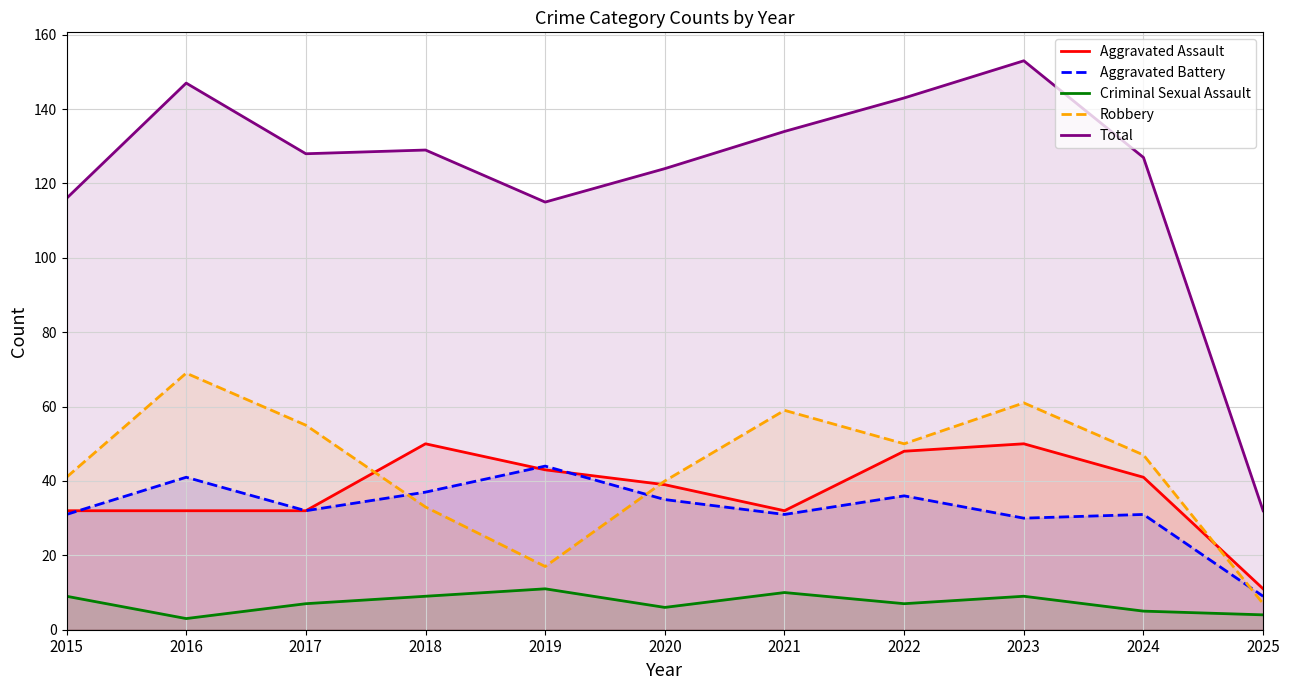

What is the total value across all series at 2017?

254